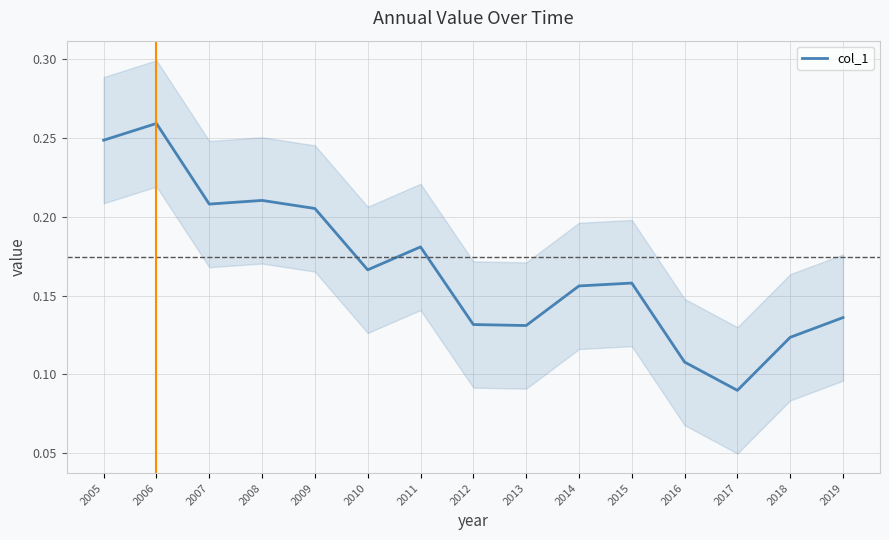

List the labels in order of value, smallest first.

2017, 2016, 2018, 2013, 2012, 2019, 2014, 2015, 2010, 2011, 2009, 2007, 2008, 2005, 2006